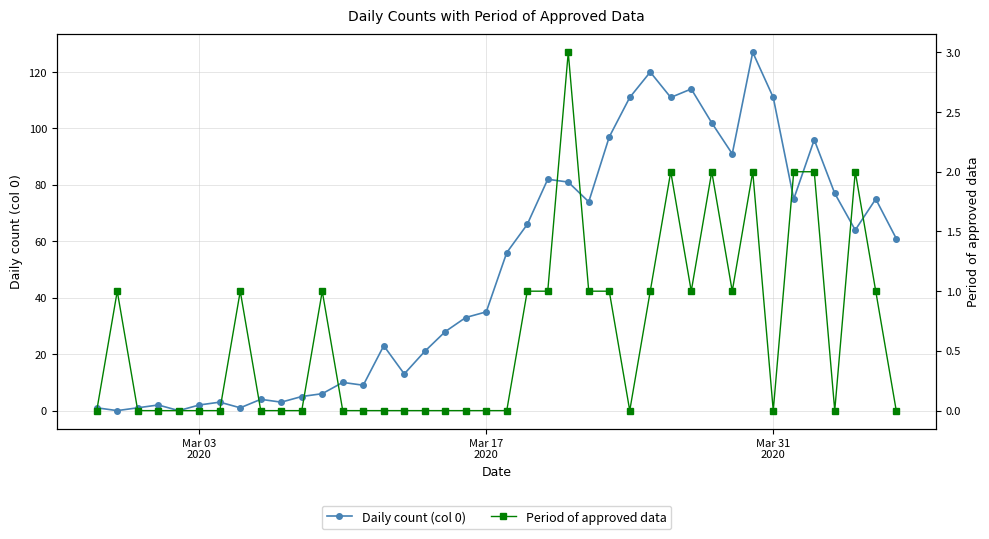

What is the sum of all Daily count (col 0) values?

1991